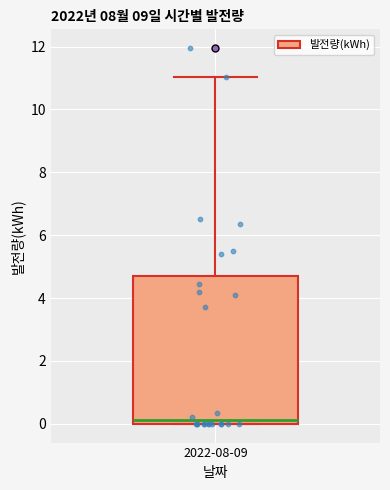

Where is the upper edge of the box for 2022-08-09 on the y-axis? The values are not printed on the chart, so give them approximately, as read against the axis.

4.6